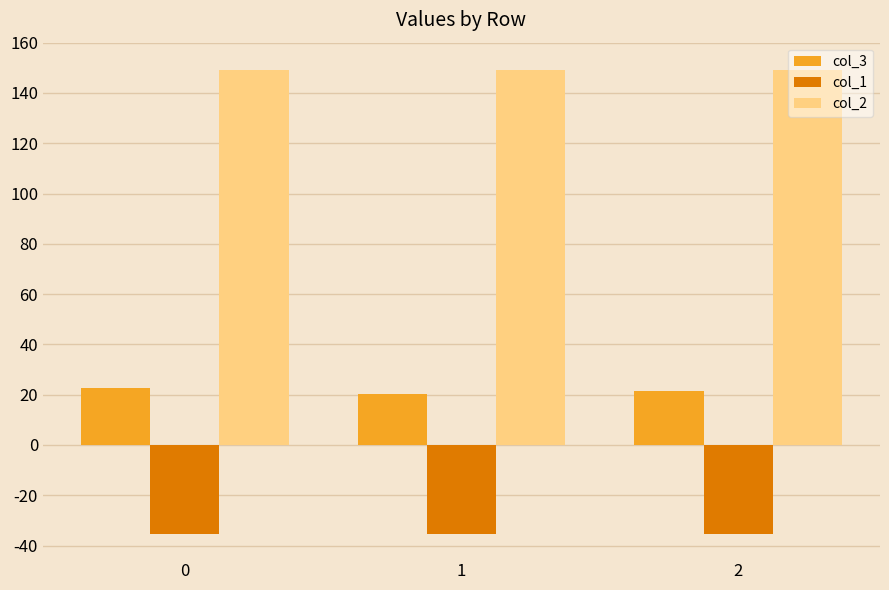

Which series has the largest total across all categories?

col_2